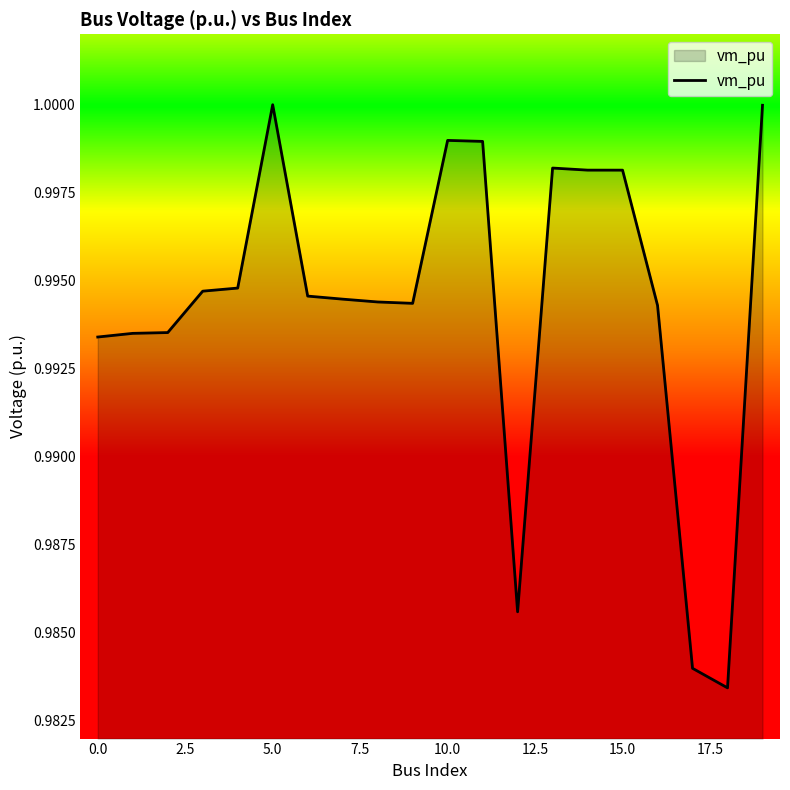

The chart shows a value of 0.4 at 5.0. True or false?

False